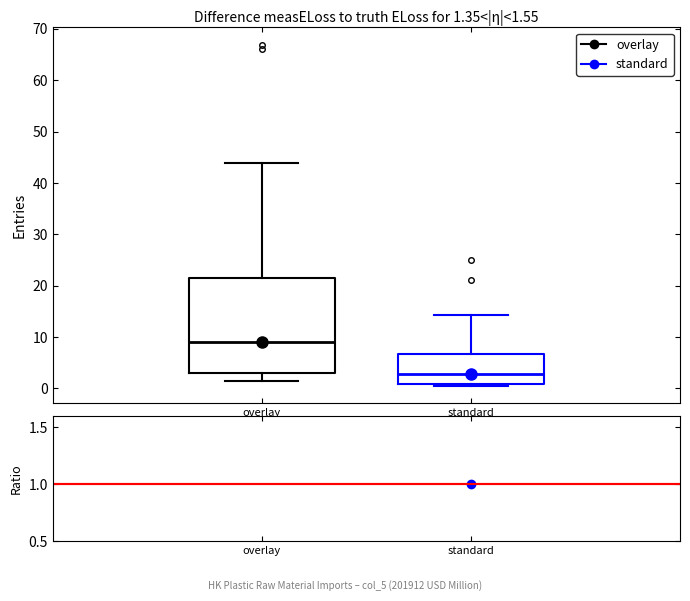

Which box is the tallest, from its lower edge to its upper edge?

overlay